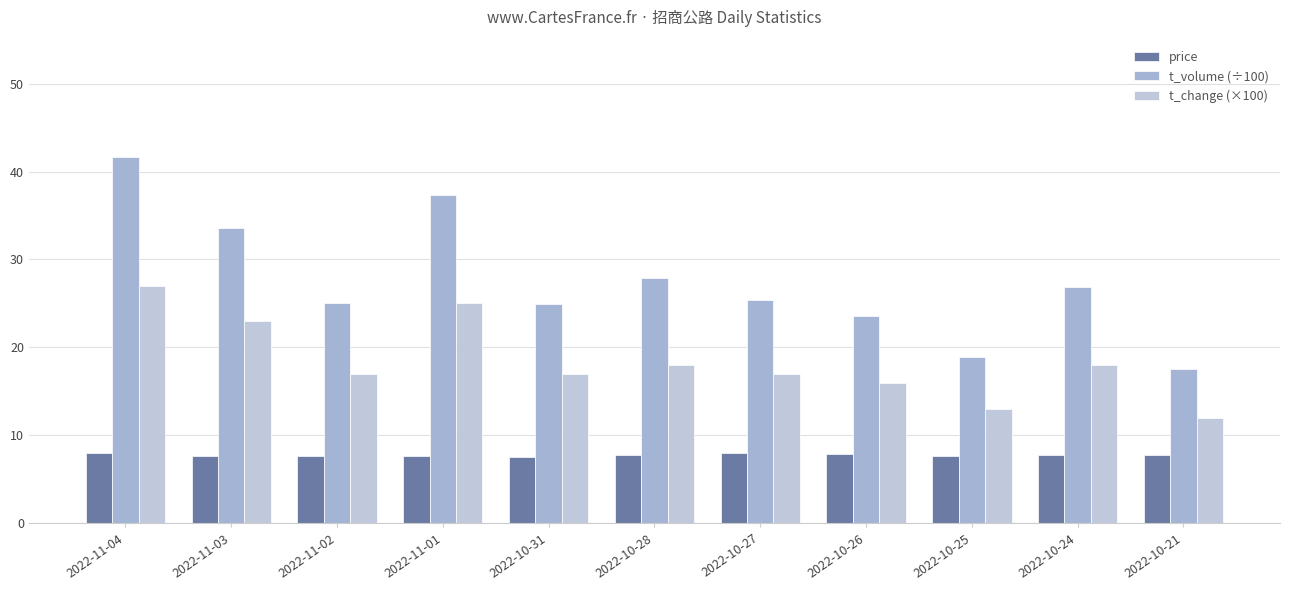

At how many categories does at least one series exceed 36?

2